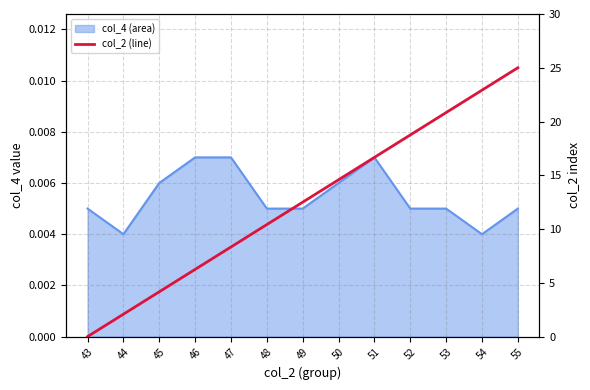

Where is the data nearest to the value 12?

49